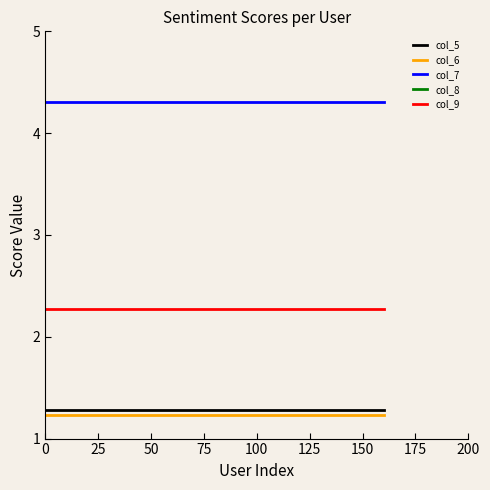

True or false: col_5 and col_8 intersect in this chart.

False